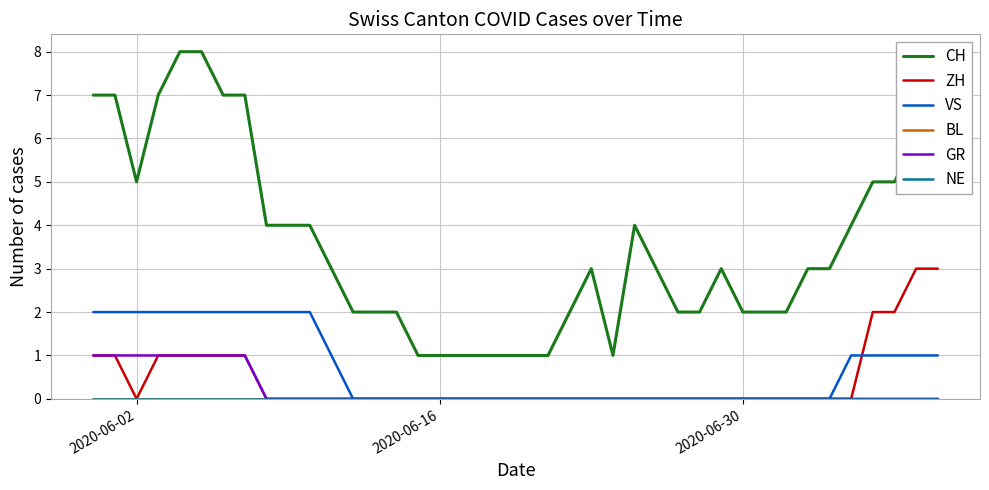

Does the chart have visible grid lines?

Yes